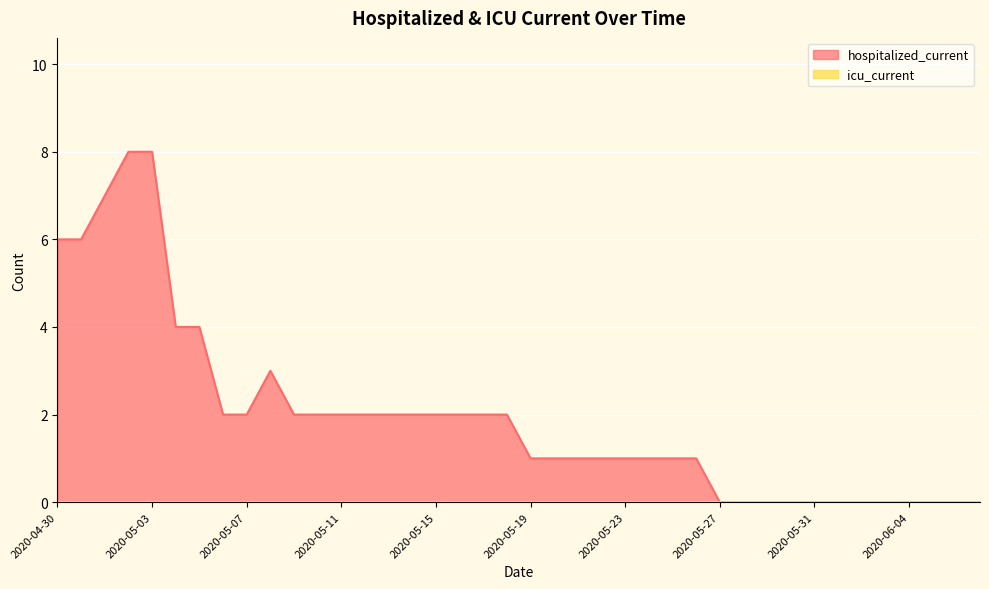

How many values are between 0 and 2?

32